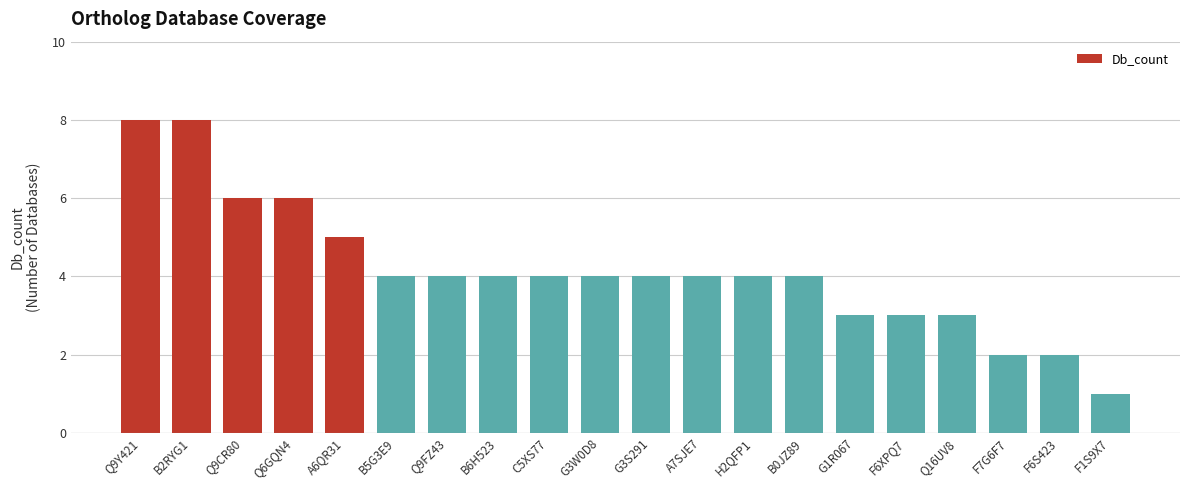

Reading left to right, what are all the values shown in this chart?

Q9Y421=8	B2RYG1=8	Q9CR80=6	Q6GQN4=6	A6QR31=5	B5G3E9=4	Q9FZ43=4	B6H523=4	C5XS77=4	G3W0D8=4	G3S291=4	A7SJE7=4	H2QFP1=4	B0JZ89=4	G1R067=3	F6XPQ7=3	Q16UV8=3	F7G6F7=2	F6S423=2	F1S9X7=1